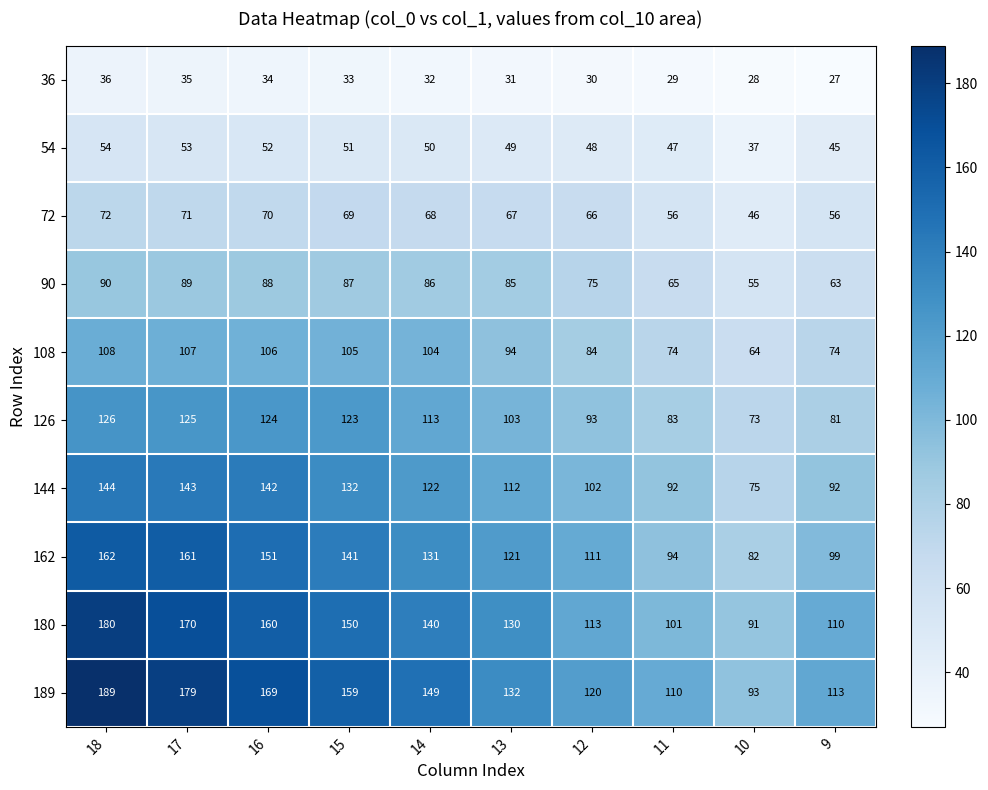

What is the spread (max minus min) of values at 11?

81